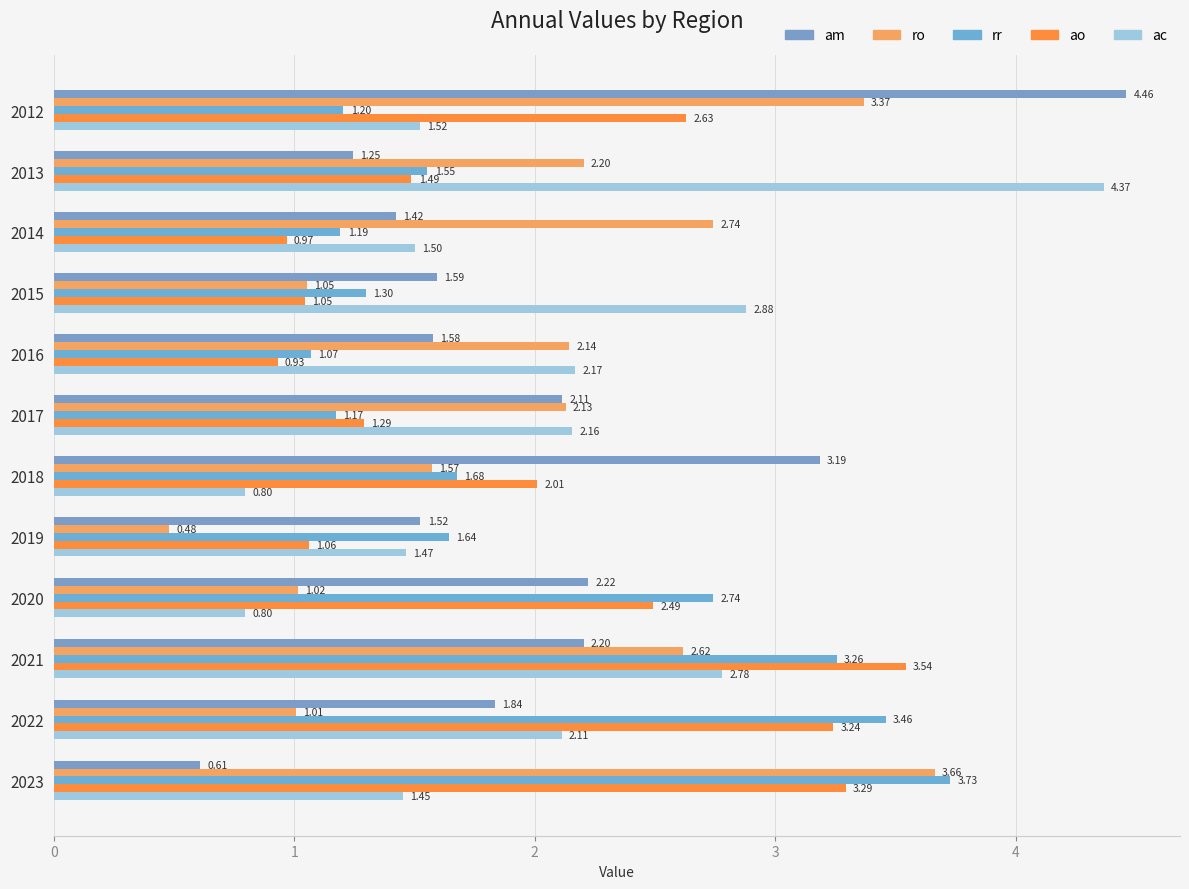

Reading left to right, extract all data points from this chart.

am: 4.5	1.2	1.4	1.6	1.6	2.1	3.2	1.5	2.2	2.2	1.8	0.6
ro: 3.4	2.2	2.7	1.1	2.1	2.1	1.6	0.5	1.0	2.6	1.0	3.7
rr: 1.2	1.6	1.2	1.3	1.1	1.2	1.7	1.6	2.7	3.3	3.5	3.7
ao: 2.6	1.5	1.0	1.0	0.9	1.3	2.0	1.1	2.5	3.5	3.2	3.3
ac: 1.5	4.4	1.5	2.9	2.2	2.2	0.8	1.5	0.8	2.8	2.1	1.5